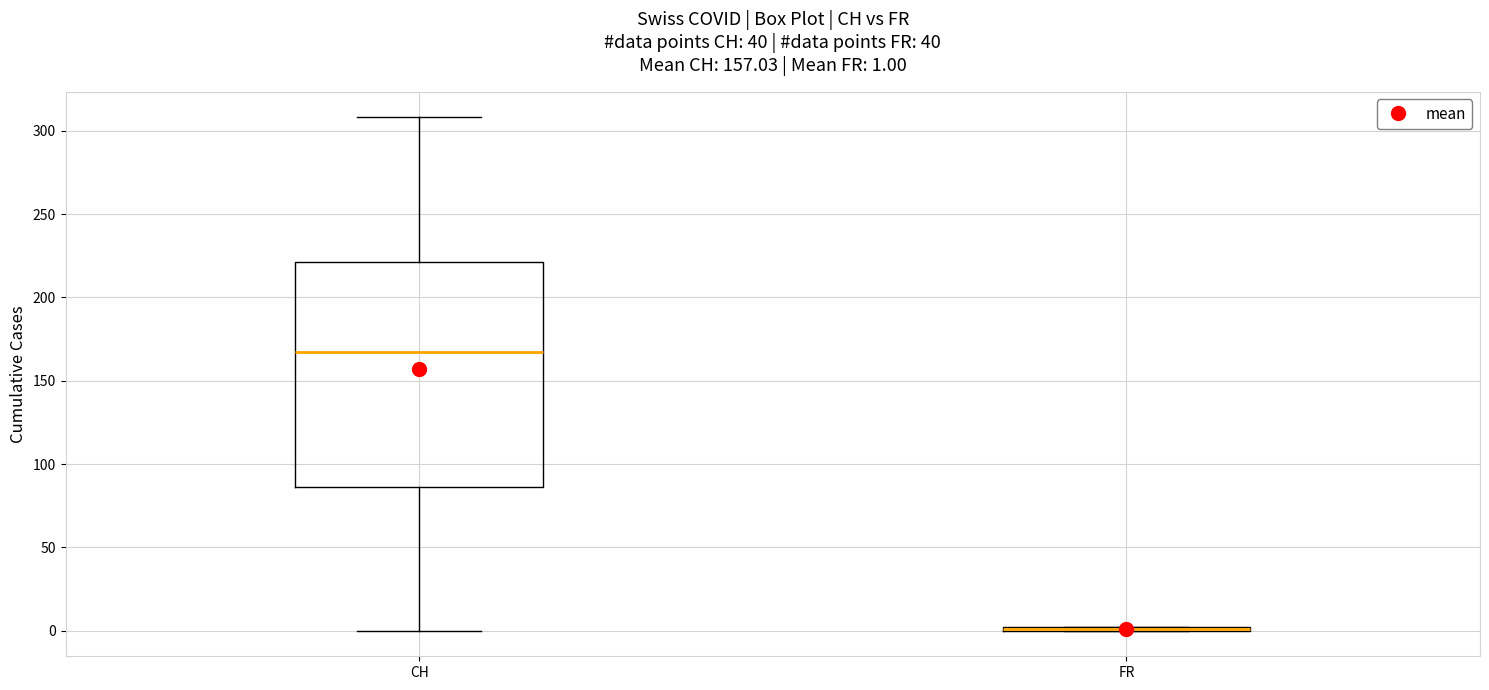

Comparing the boxes themselves (not the whiskers), which one is the tallest?

CH